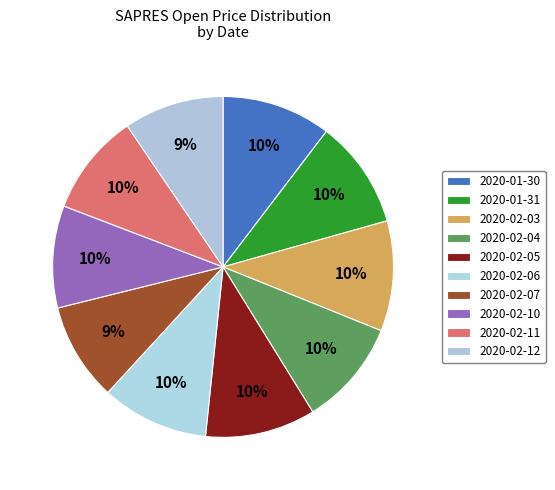

How many segments does this pie chart have?

10